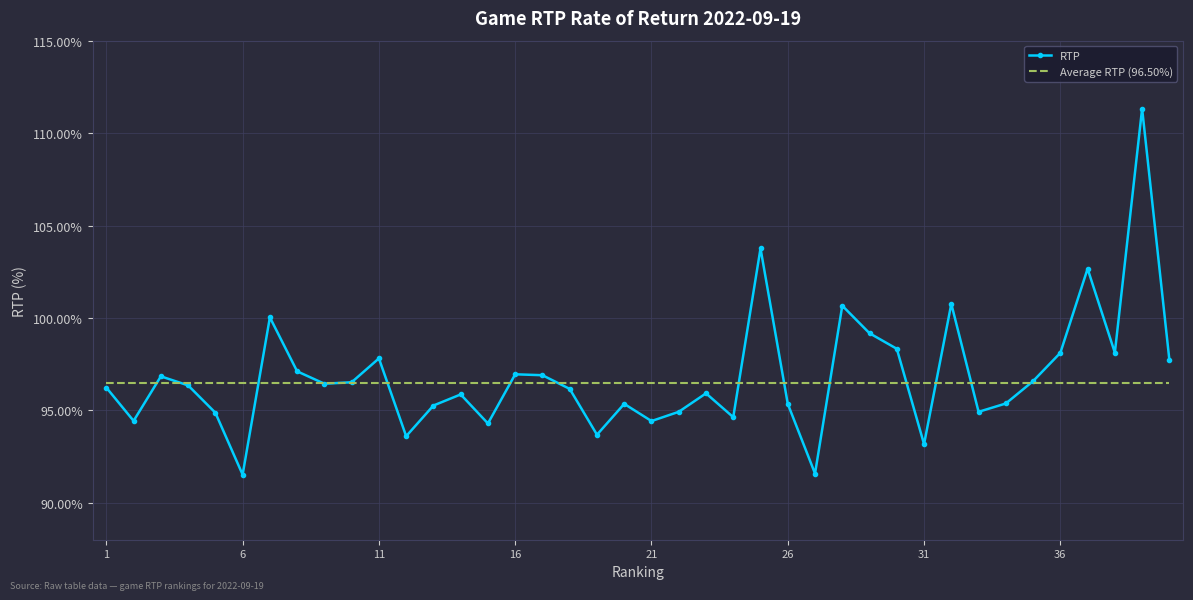

Which series has the largest range (max minus min)?

RTP